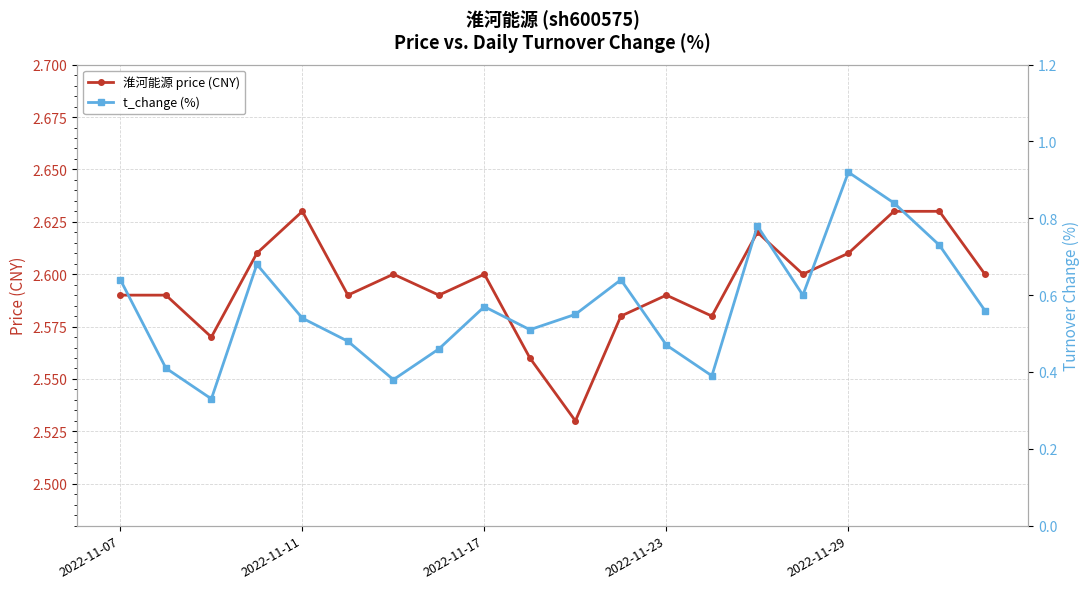

Rank the series by their average value, from highest to lowest.

淮河能源 price (CNY), t_change (%)